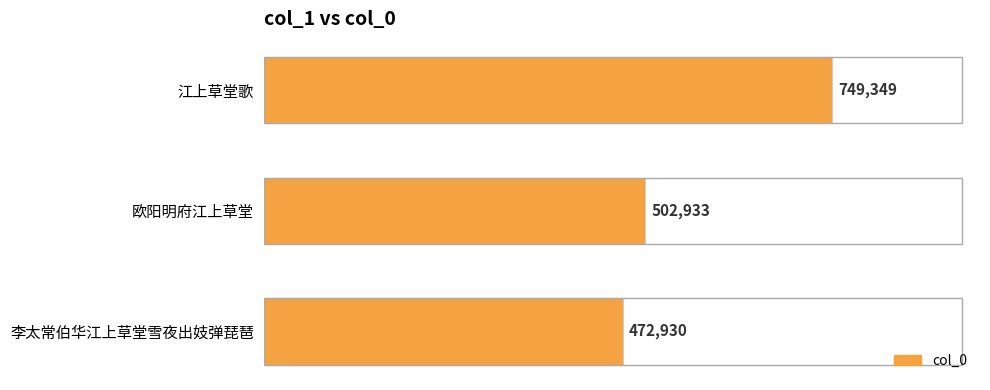

Between 李太常伯华江上草堂雪夜出妓弹琵琶 and 江上草堂歌, which is larger?

江上草堂歌